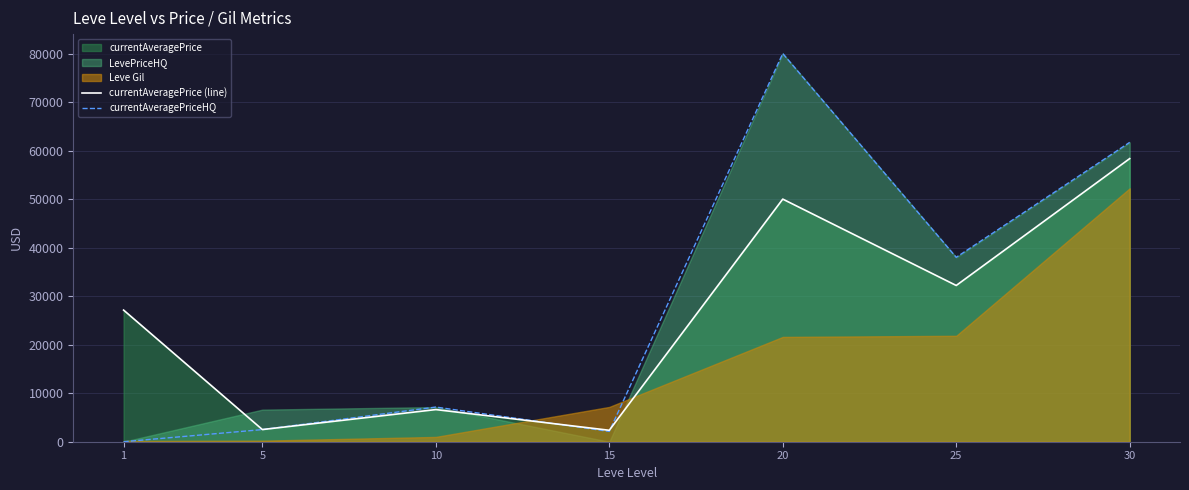

What is the average value of the currentAveragePriceHQ series?

27351.6